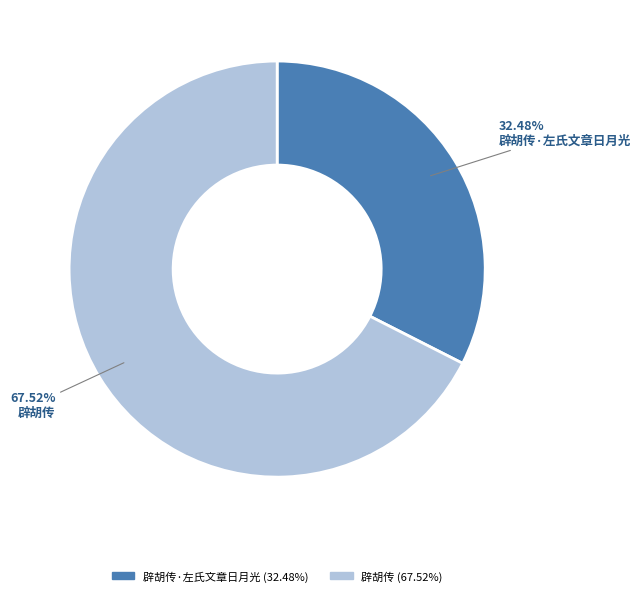

To the nearest percent, what is the difference between the largest and smallest slice percentages?

35%